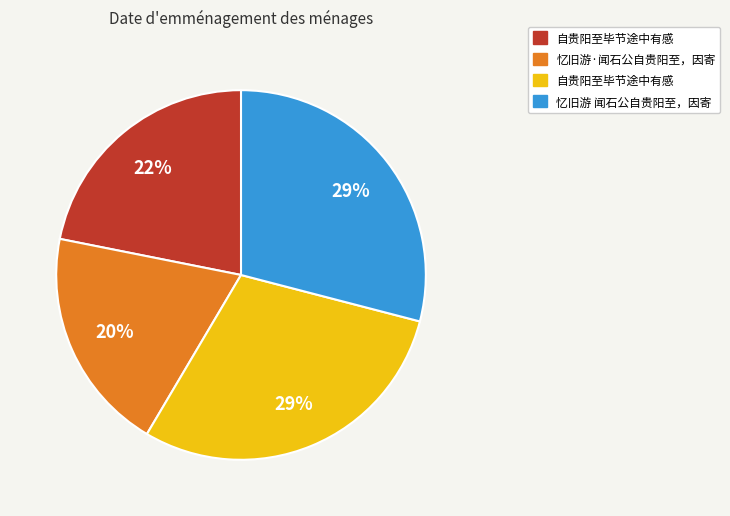

Is there a majority slice in this chart?

No